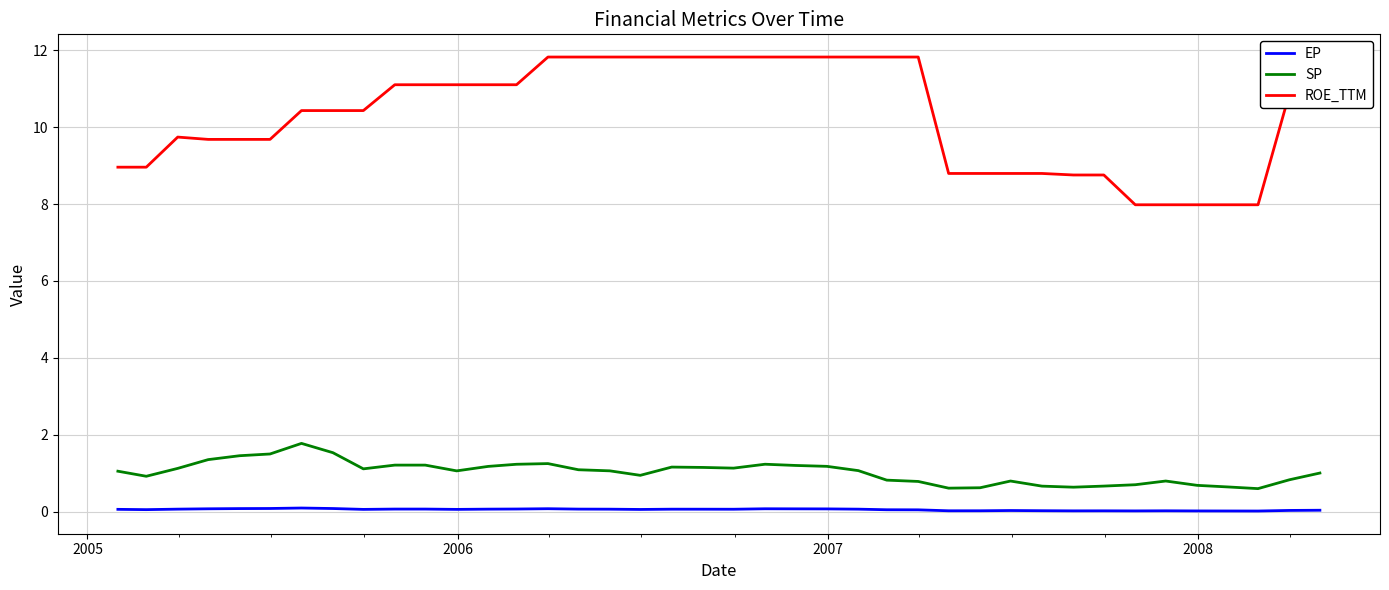

True or false: SP and ROE_TTM cross at least once.

False